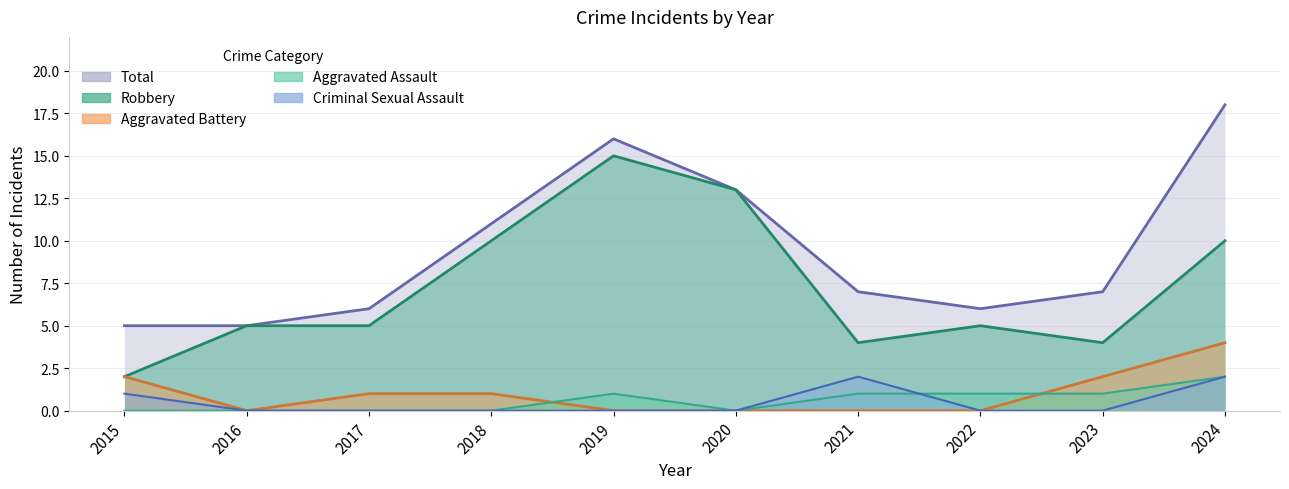

Which series changed the most between 2015 and 2024?

Total